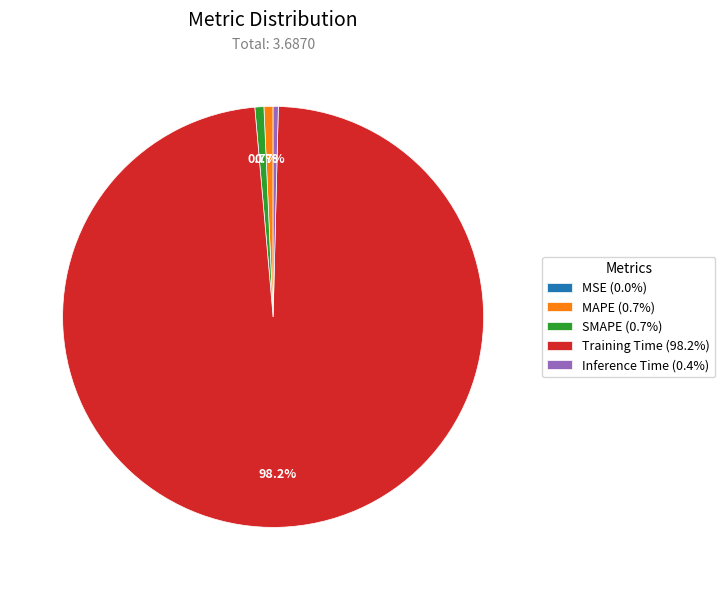

Which slice is the largest?

Training Time